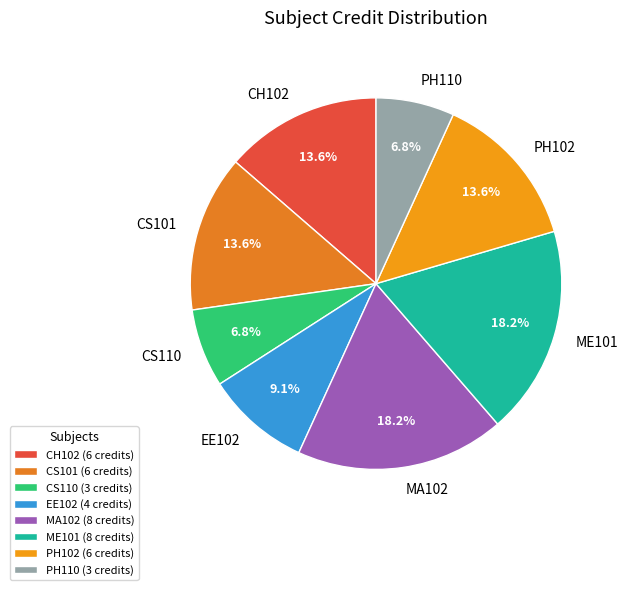

How many segments does this pie chart have?

8